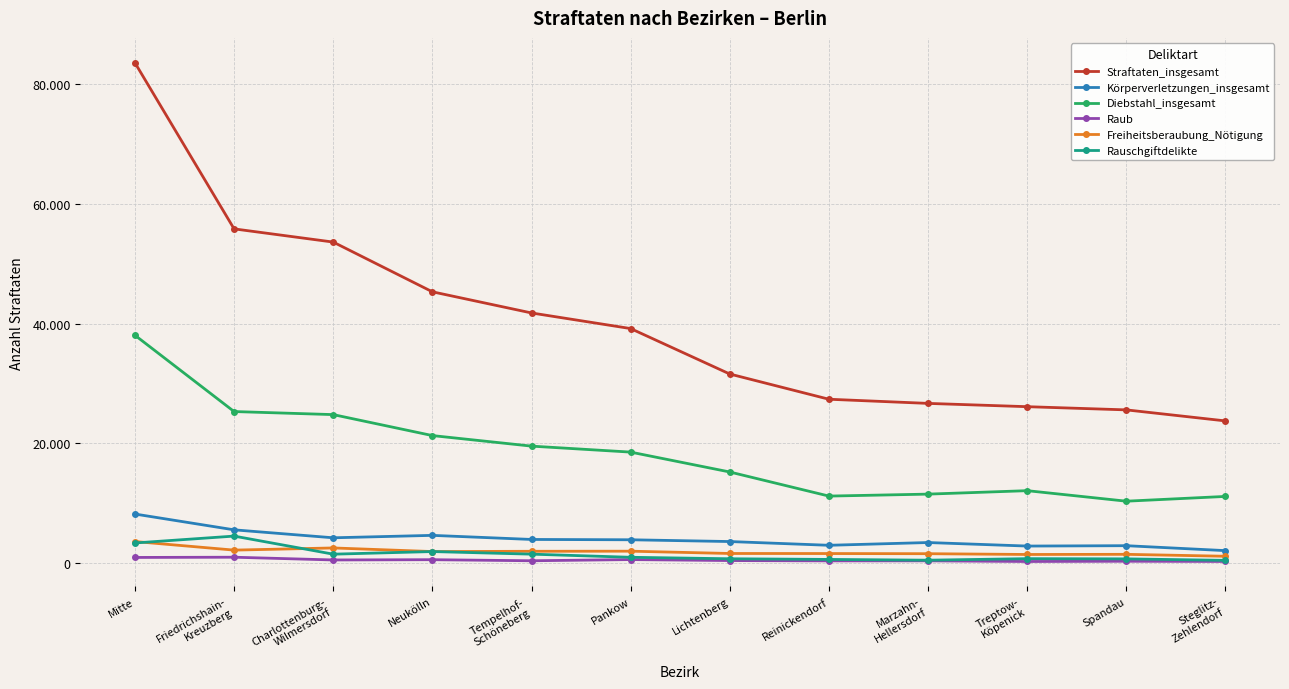

True or false: Körperverletzungen_insgesamt and Rauschgiftdelikte intersect in this chart.

False